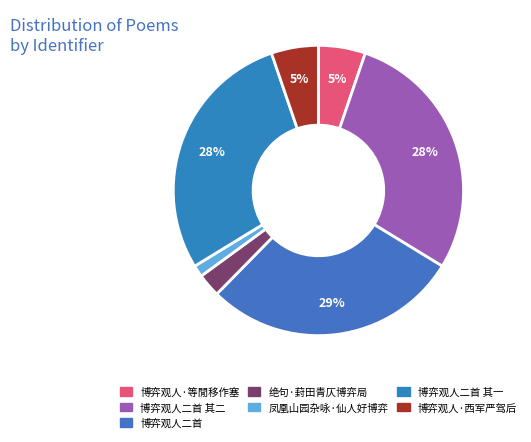

Is 凤凰山园杂咏·仙人好博弈 the majority of the pie?

No